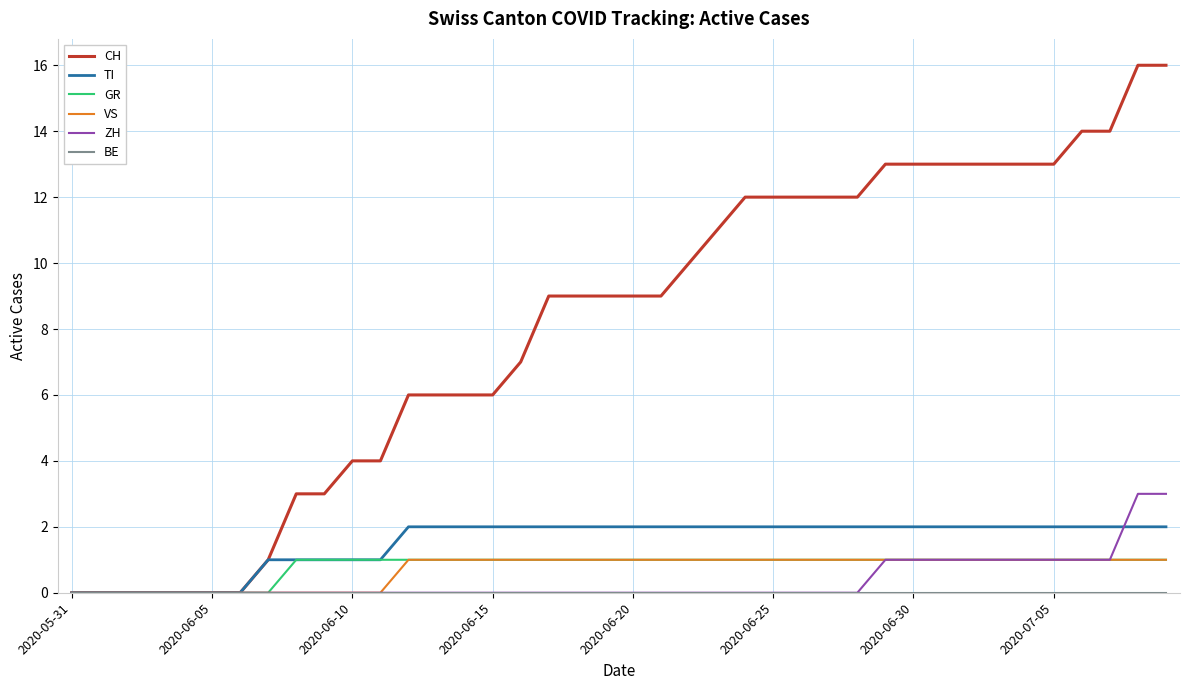

Which series has the widest spread of values?

CH